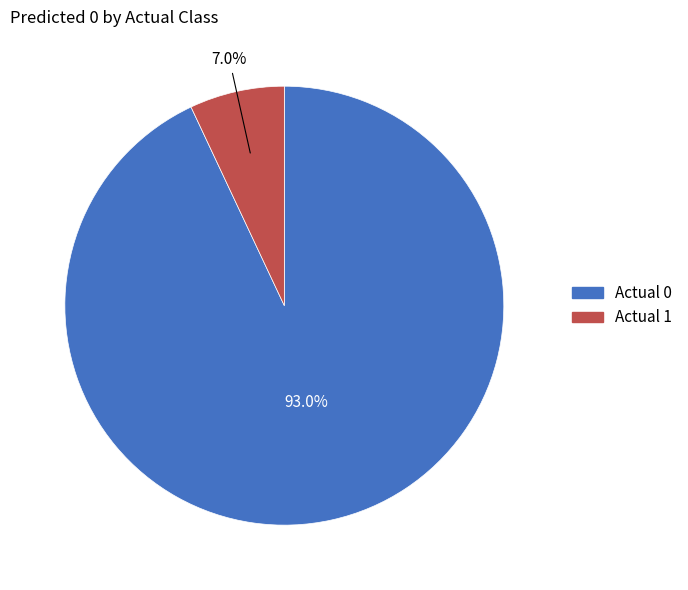

Does Actual 1 account for over 50% of the chart?

No